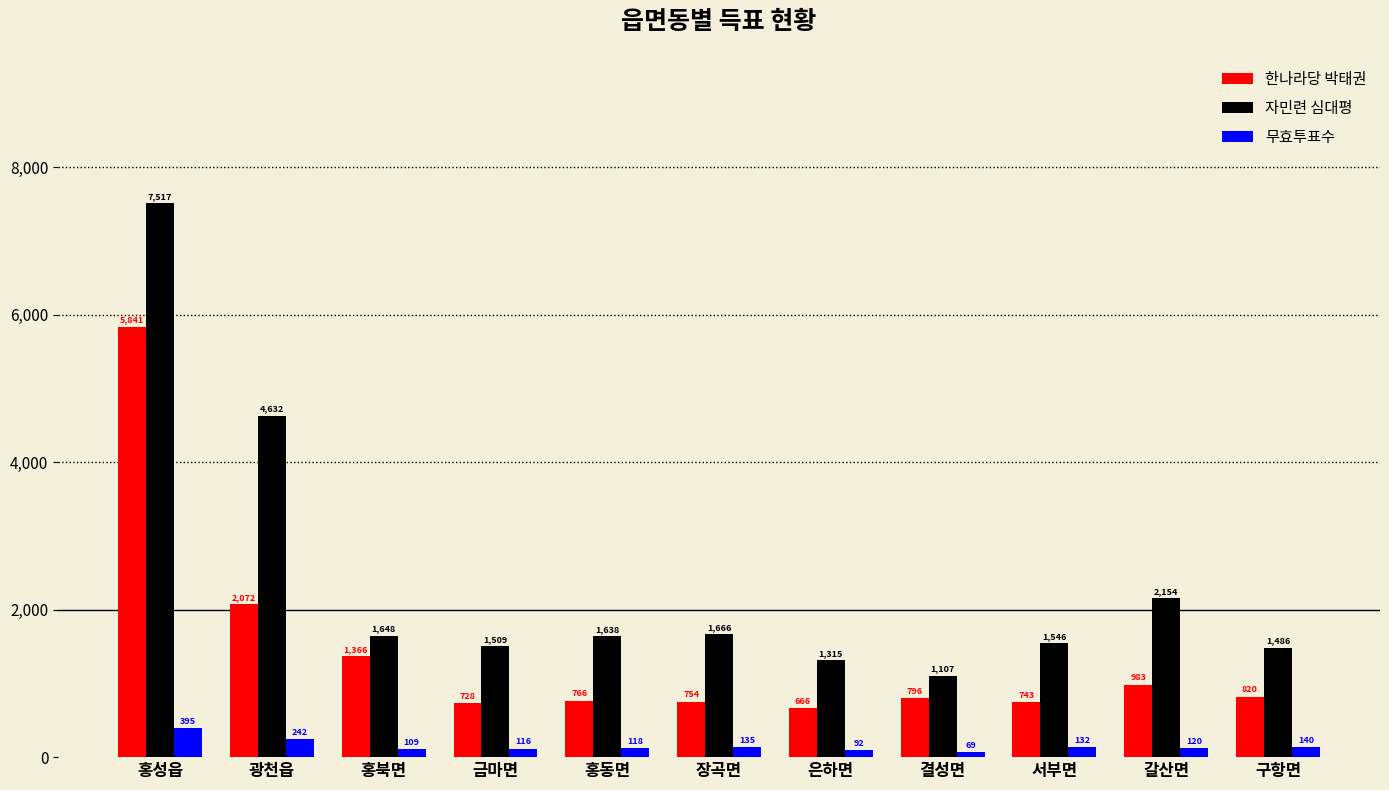

What are all the series names shown in the legend?

한나라당 박태권, 자민련 심대평, 무효투표수